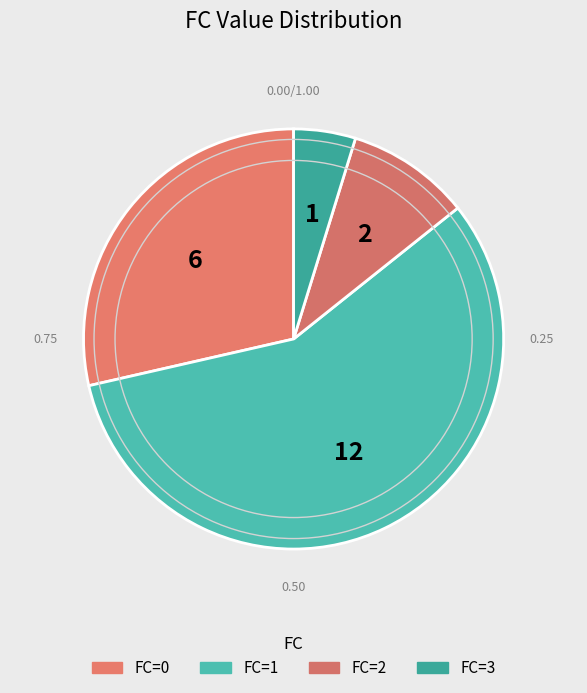

How many slices are in this pie chart?

4